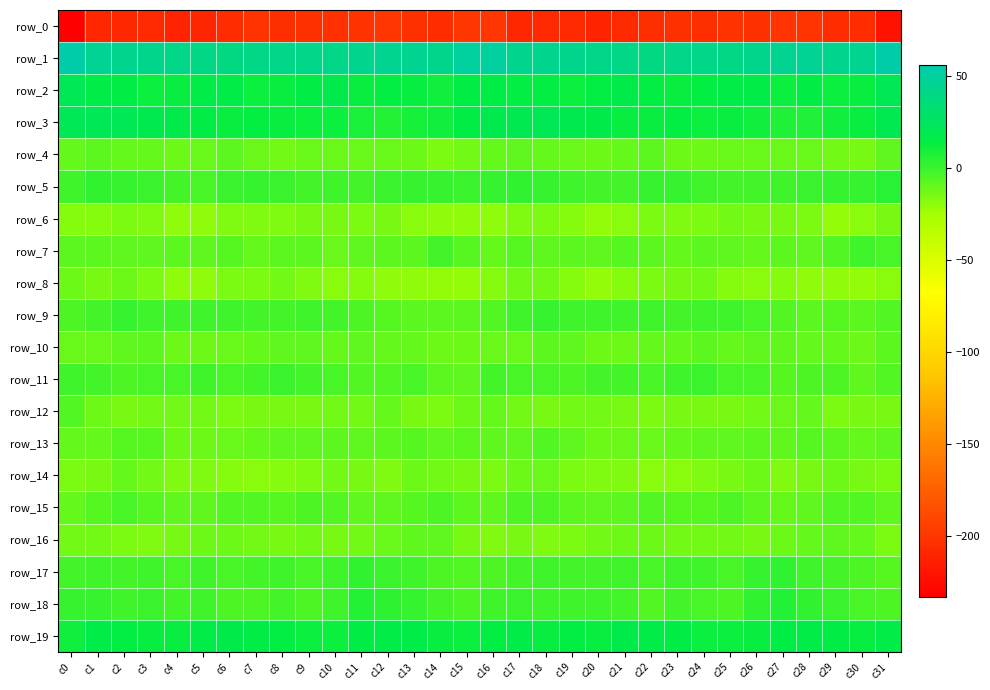

Which label corresponds to the largest value in the chart?

c0